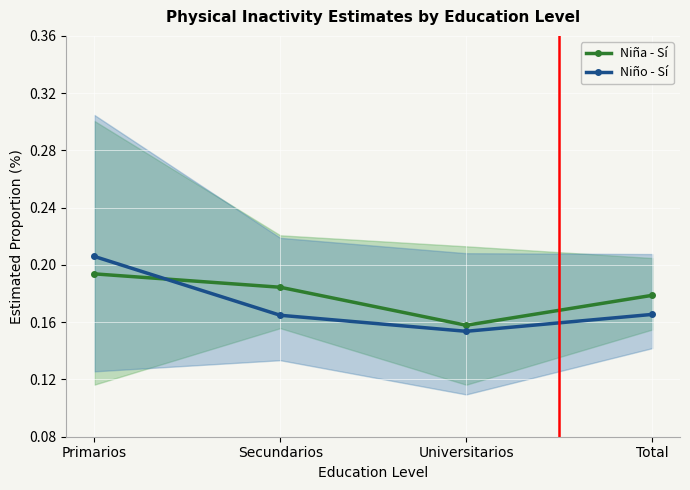

How many Niño - Sí values are between 0 and 1?

4